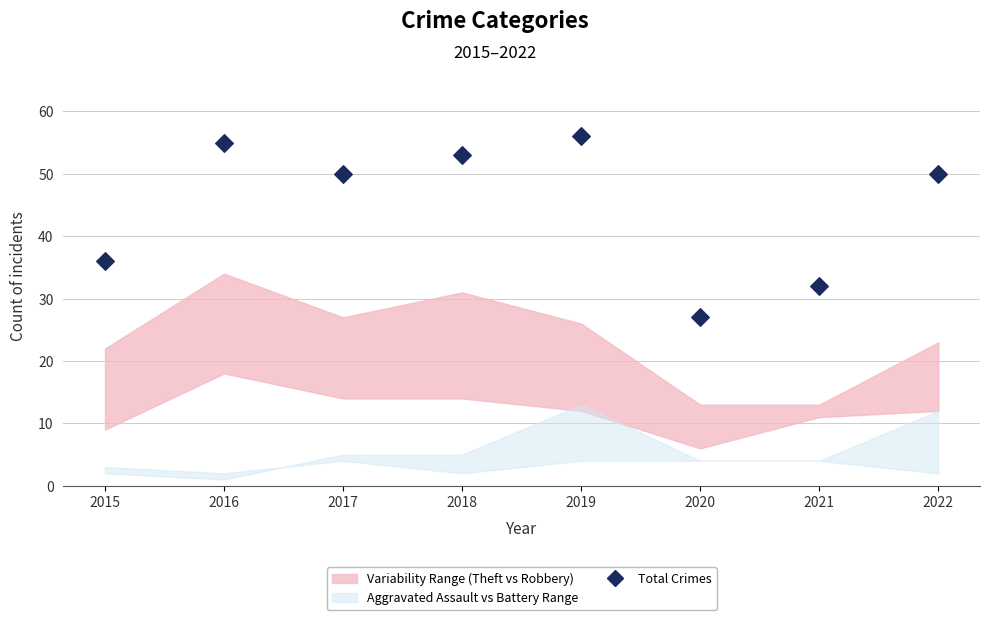

What is the range of Y values (max minus min)?

29